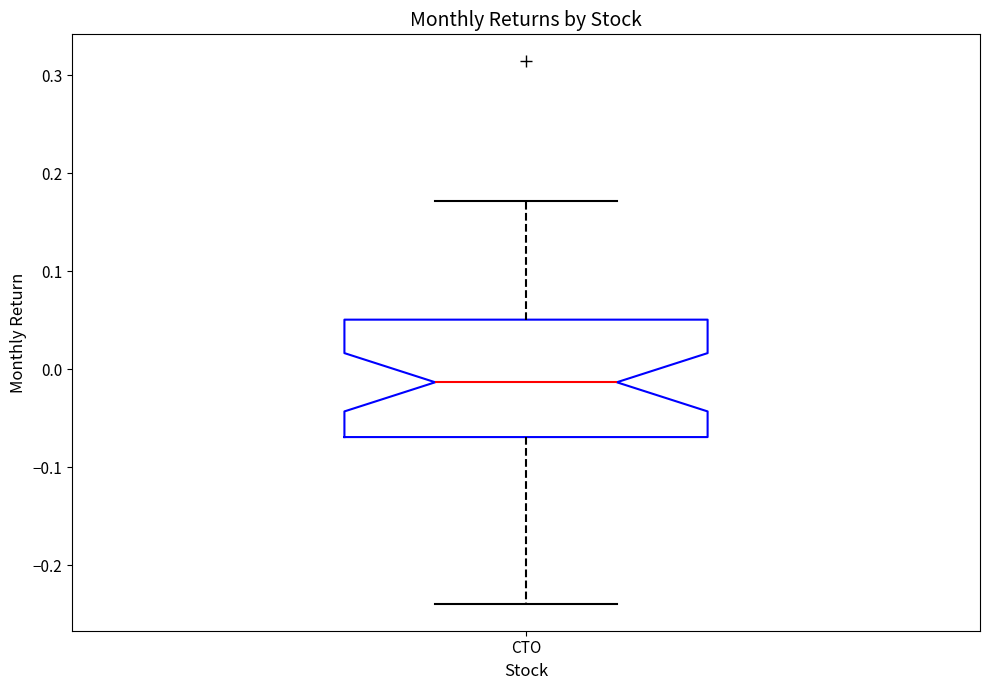

Transcribe this box plot: give where the median line is, the range the box spans, and where the two whiskers end, as read against the y-axis. The values are not printed on the chart, so give them approximately, as read against the axis.

median -0.01, box -0.07 to 0.05, whiskers -0.24 to 0.17